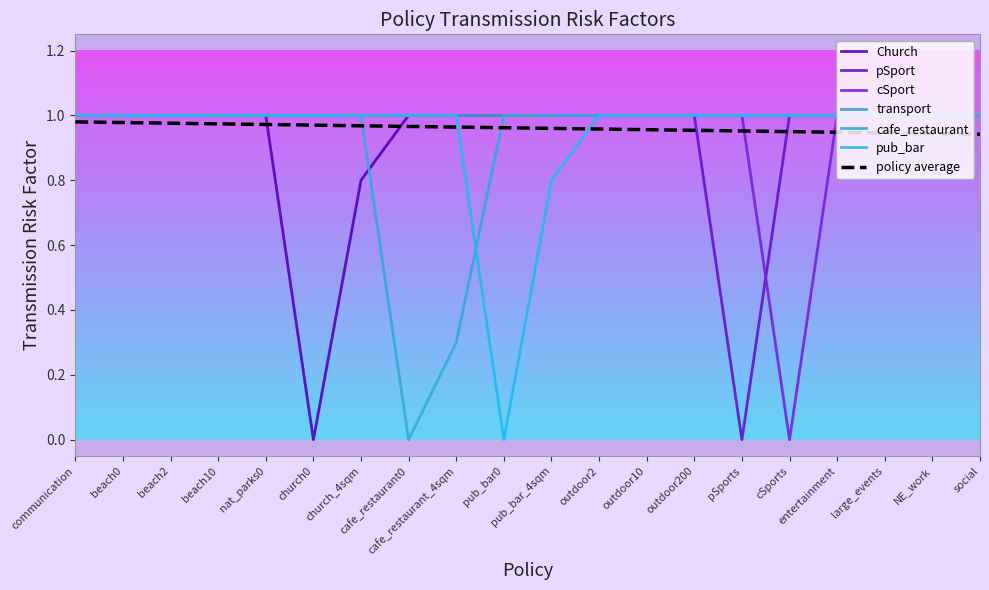

How many lines are shown in the chart?

7